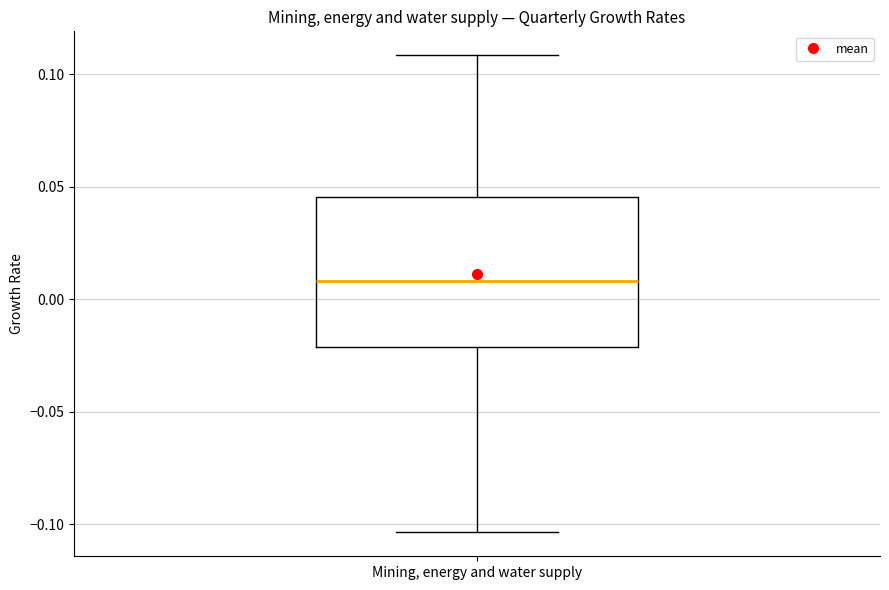

Where is the lower edge of the box for Mining, energy and water supply on the y-axis? The values are not printed on the chart, so give them approximately, as read against the axis.

-0.020